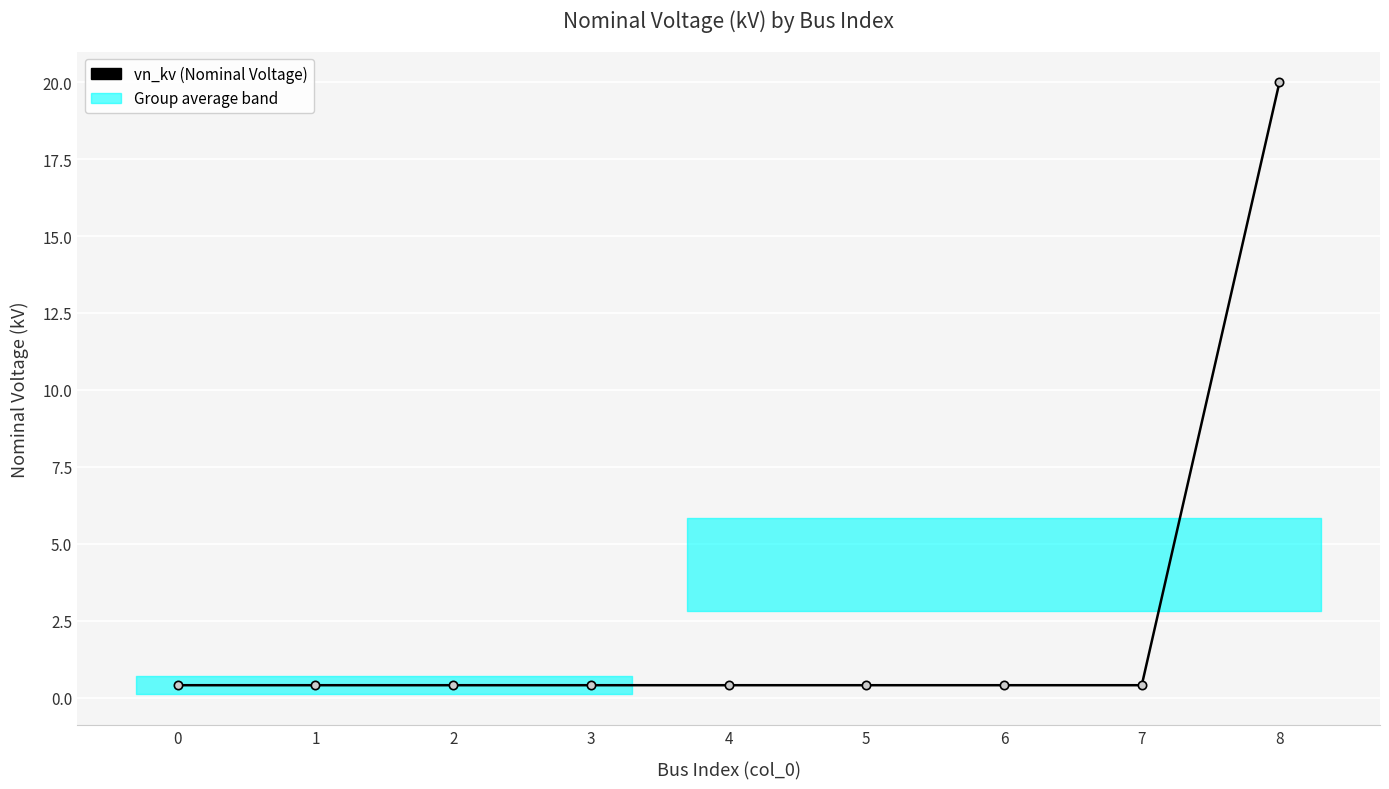

What is the difference between the values at 8 and 5?

19.6